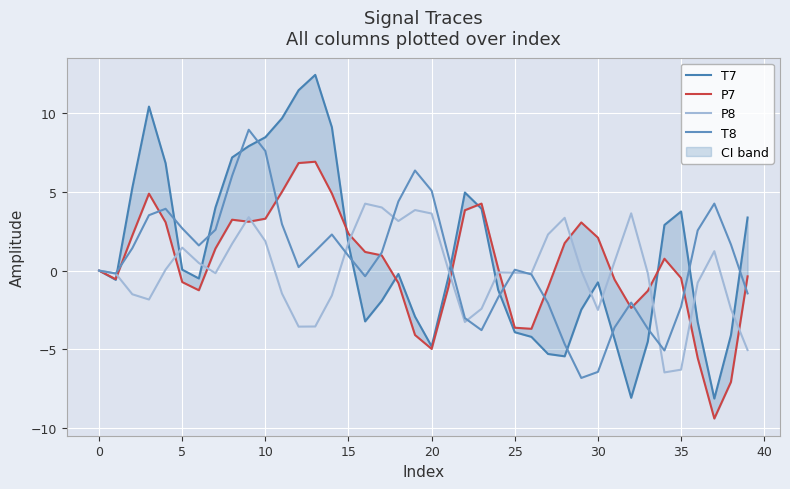

What is the difference between the second highest and minimum values in the P8 series?

10.5